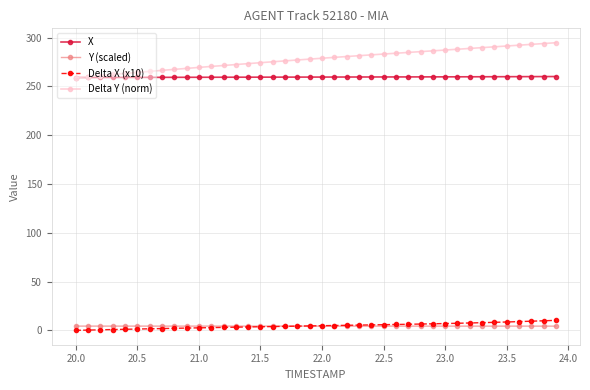

At how many categories does at least one series exceed 35?

40